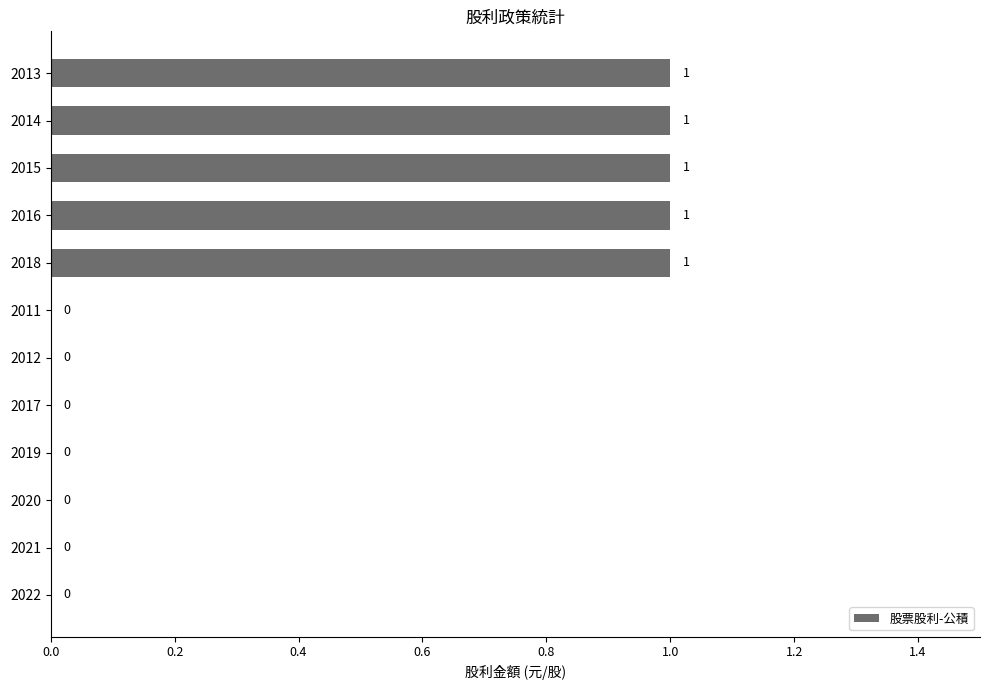

The chart shows a value of 1 at 2018. True or false?

True